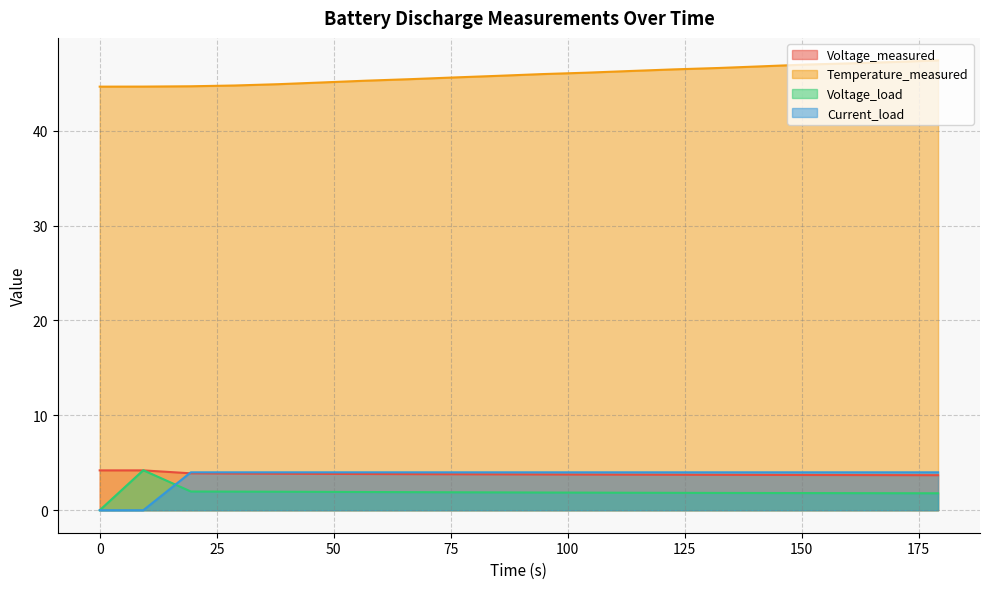

Which series has the largest total across all categories?

Temperature_measured